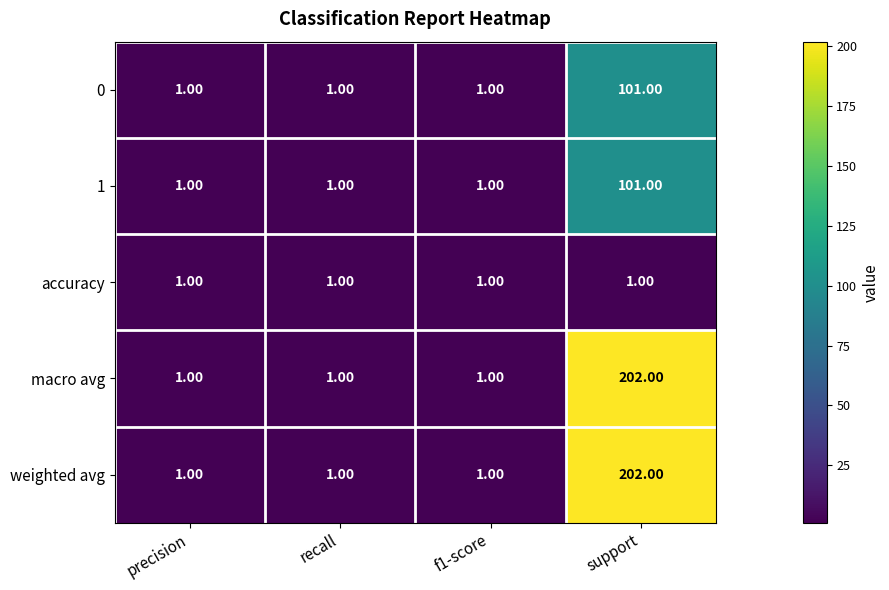

What is the greatest value displayed?

202